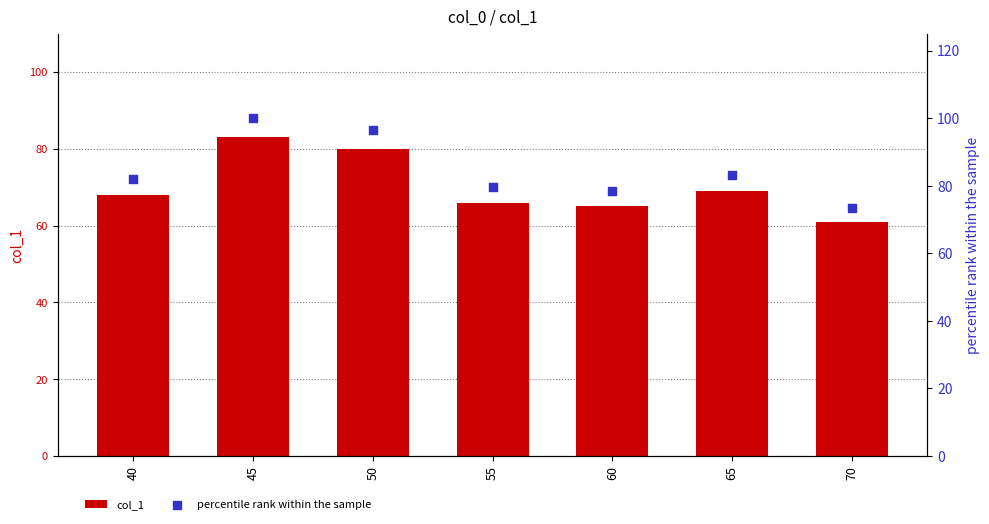

Which series reaches the minimum Y coordinate?

col_1